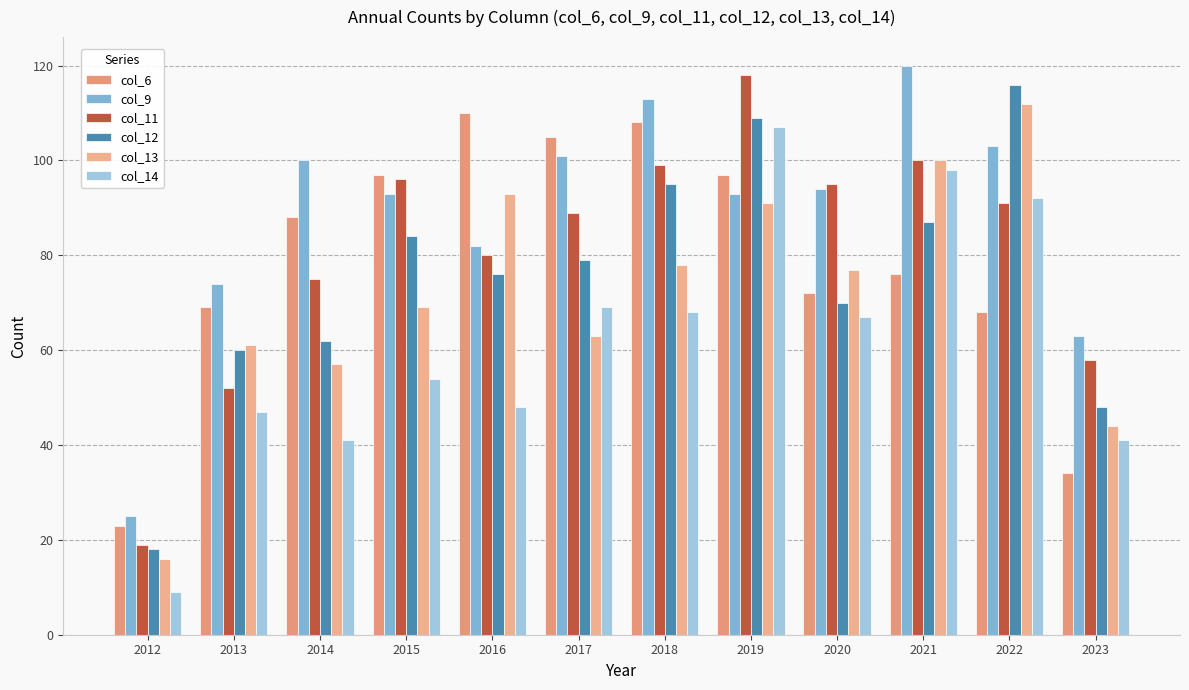

Reading left to right, extract all data points from this chart.

col_6: 23	69	88	97	110	105	108	97	72	76	68	34
col_9: 25	74	100	93	82	101	113	93	94	120	103	63
col_11: 19	52	75	96	80	89	99	118	95	100	91	58
col_12: 18	60	62	84	76	79	95	109	70	87	116	48
col_13: 16	61	57	69	93	63	78	91	77	100	112	44
col_14: 9	47	41	54	48	69	68	107	67	98	92	41